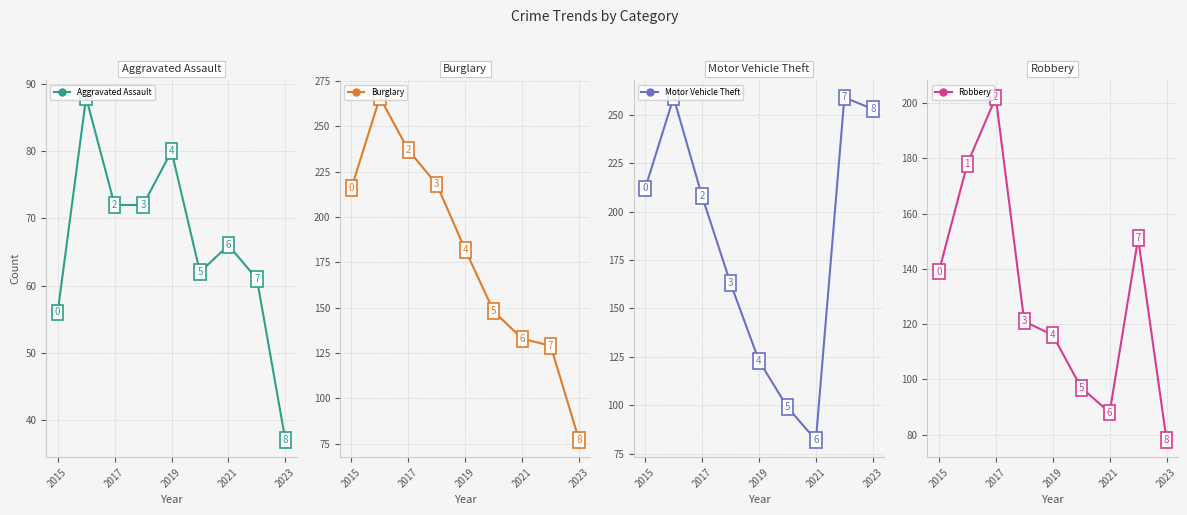

How many values in the Aggravated Assault series are below 66?

4